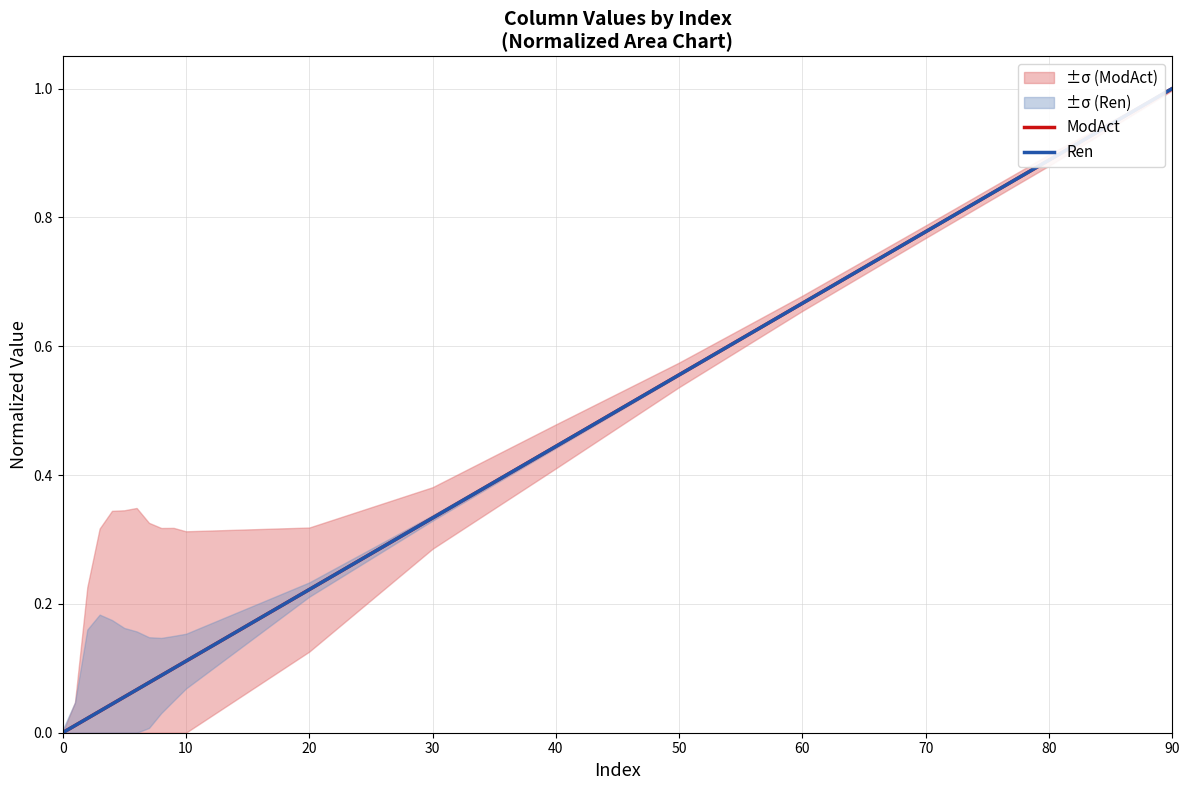

The ModAct series shows 1.2 at 60. True or false?

False